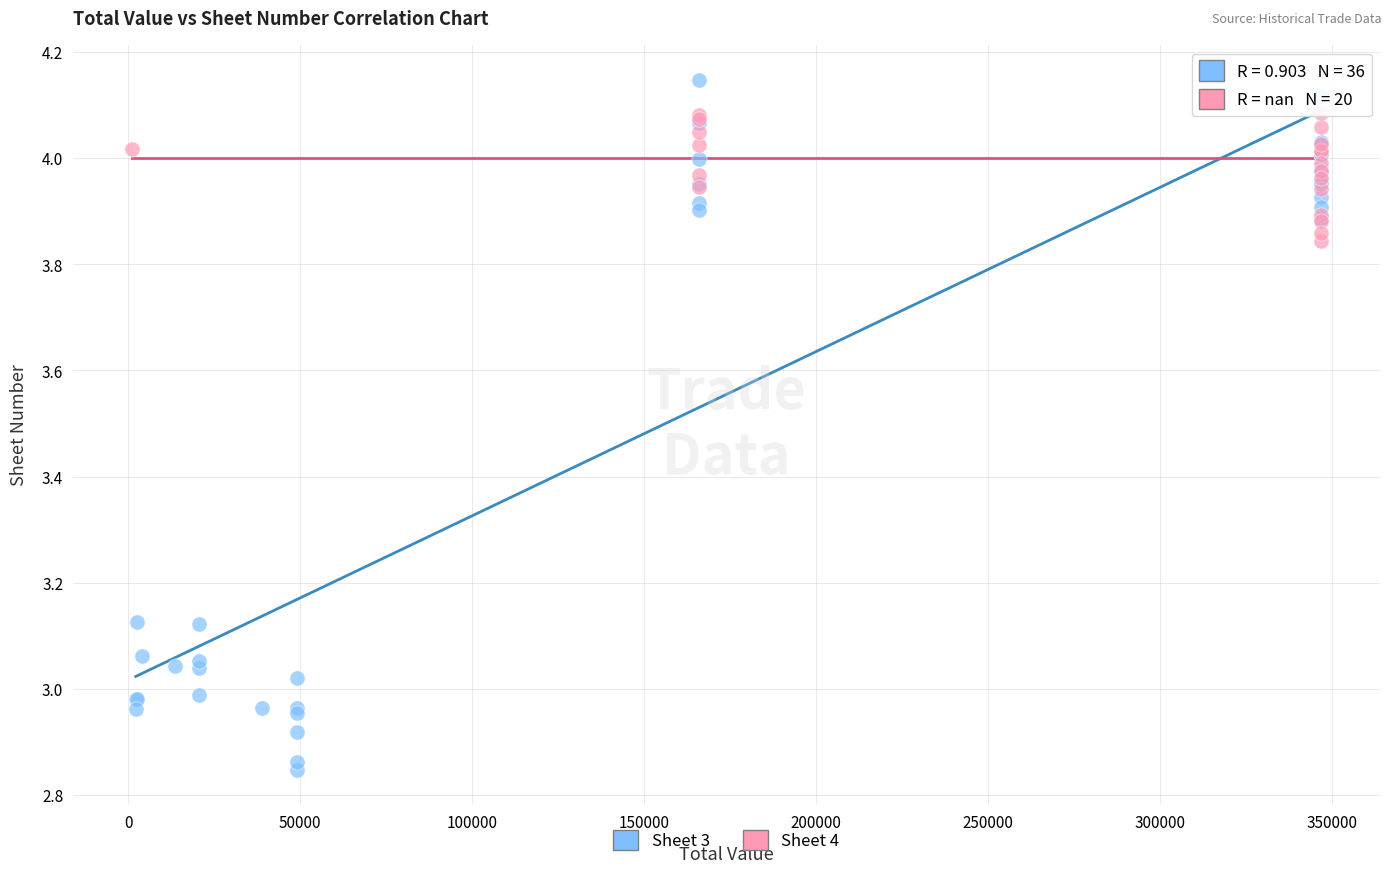

Which series has the widest spread of Y values?

Sheet 3